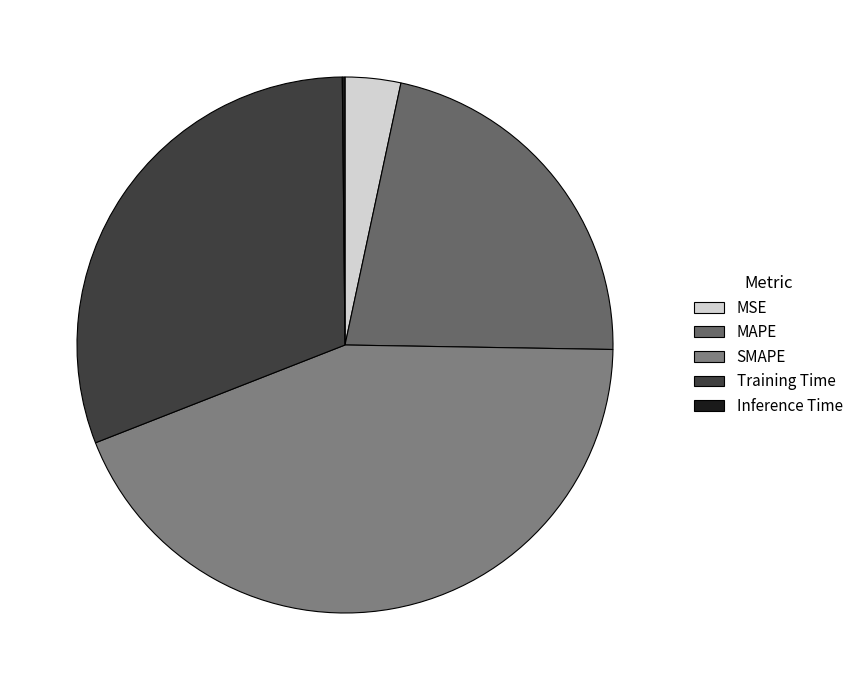

Which has a higher value, MSE or Inference Time?

MSE